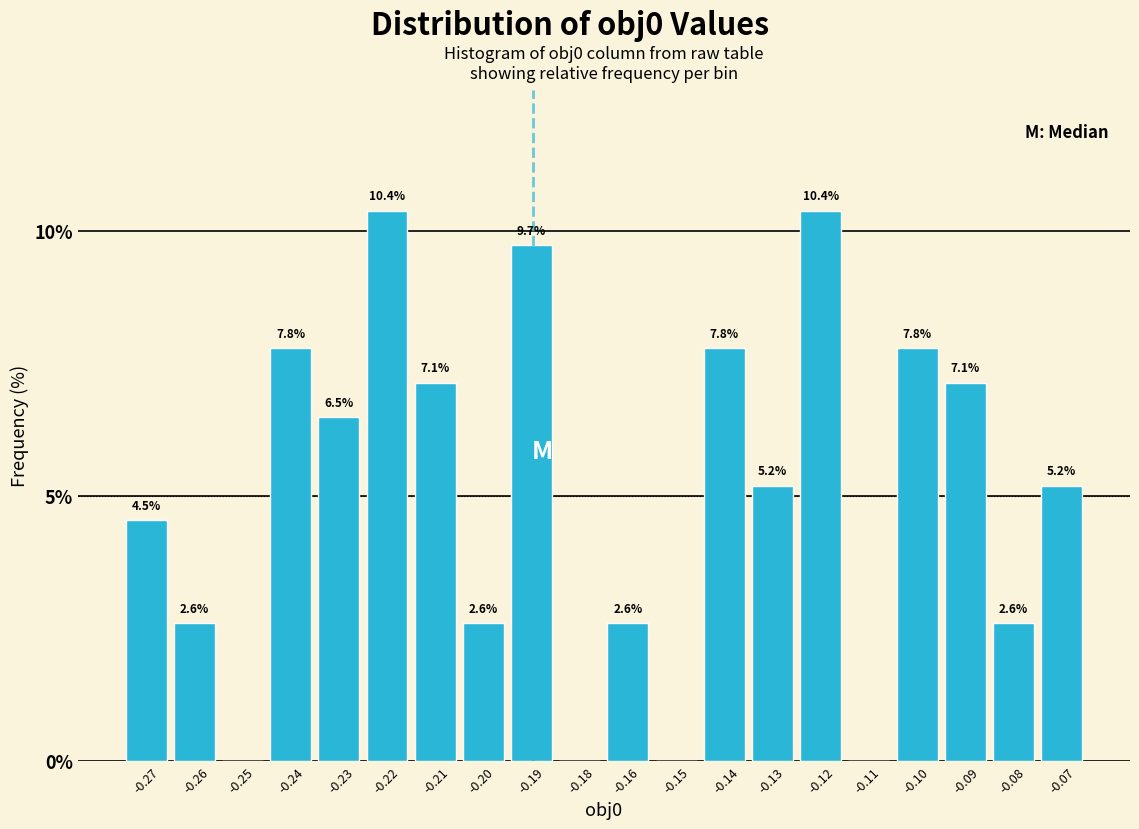

Reading left to right, extract all data points from this chart.

-0.27=4.5	-0.26=2.6	-0.25=0.0	-0.24=7.8	-0.23=6.5	-0.22=10.4	-0.21=7.1	-0.20=2.6	-0.19=9.7	-0.18=0.0	-0.16=2.6	-0.15=0.0	-0.14=7.8	-0.13=5.2	-0.12=10.4	-0.11=0.0	-0.10=7.8	-0.09=7.1	-0.08=2.6	-0.07=5.2